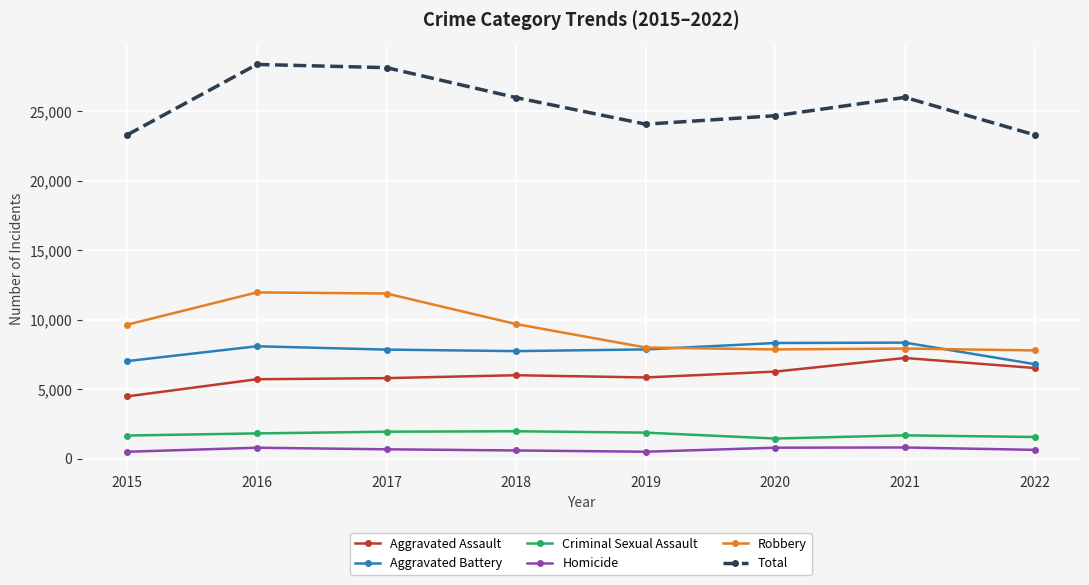

True or false: Aggravated Battery has a value of 2026 at 2018.

False